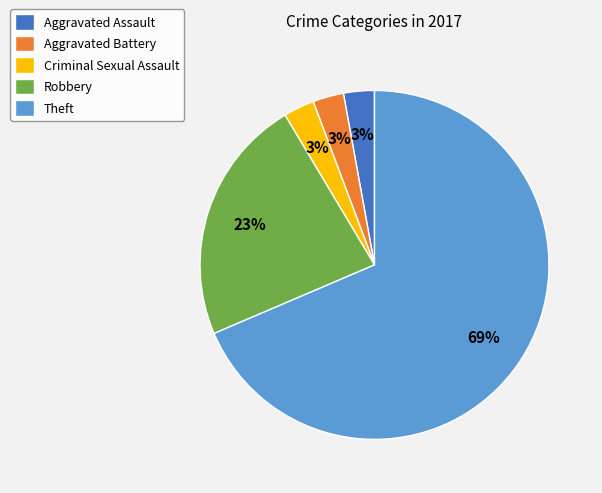

Count the number of slices in the pie.

5